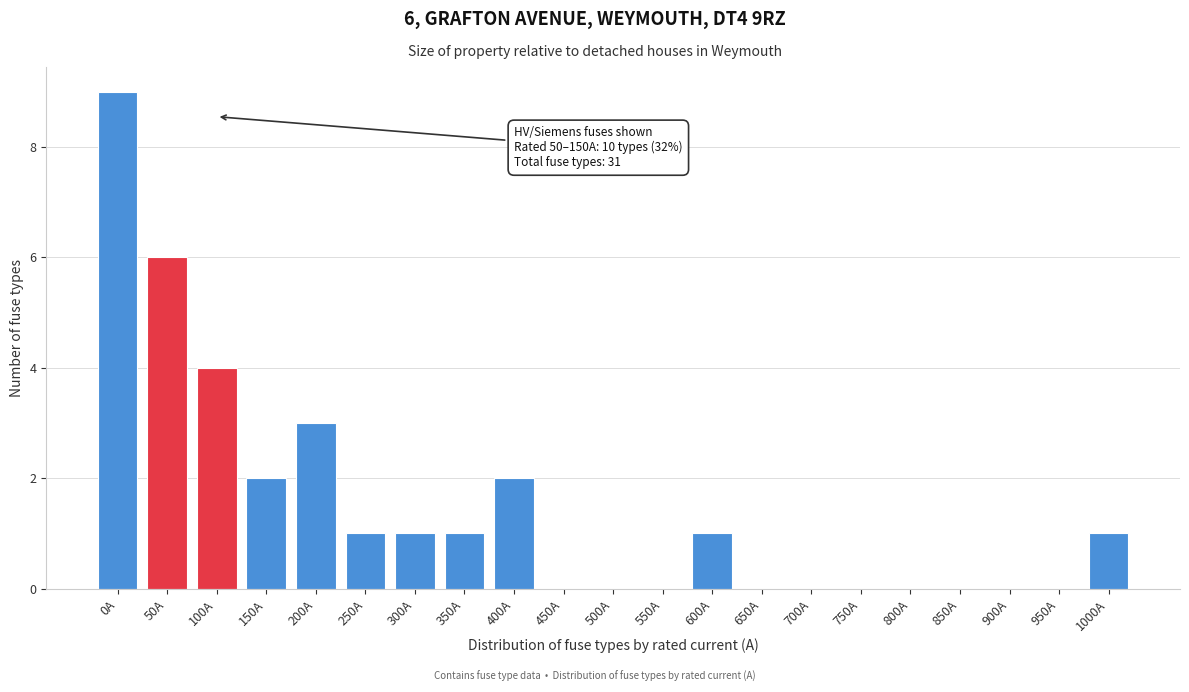

Reading left to right, transcribe all the data shown in this chart.

0A=9	50A=6	100A=4	150A=2	200A=3	250A=1	300A=1	350A=1	400A=2	450A=0	500A=0	550A=0	600A=1	650A=0	700A=0	750A=0	800A=0	850A=0	900A=0	950A=0	1000A=1